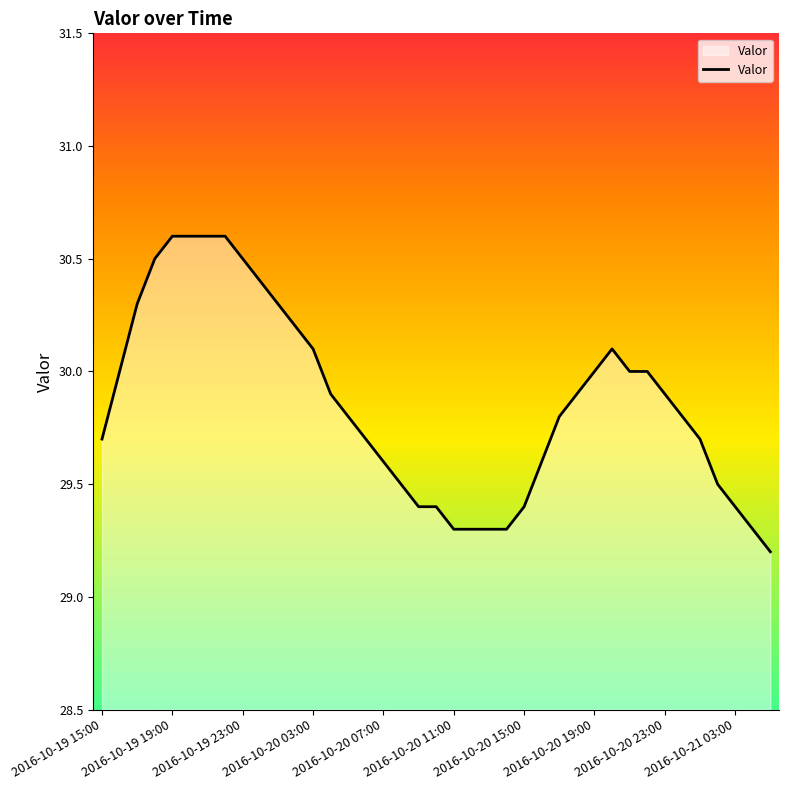

What is the difference between the maximum and minimum values?

1.4